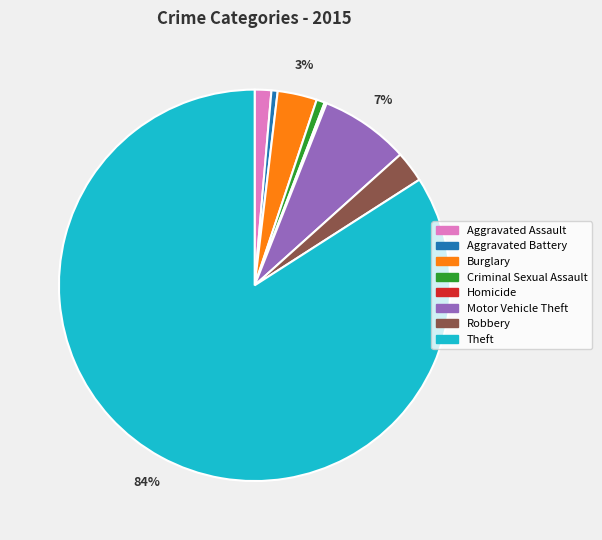

Is it true that Aggravated Assault is 11% of the pie?

False